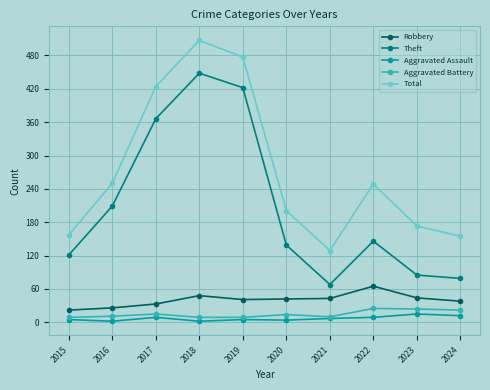

How many data points does each series have?

10